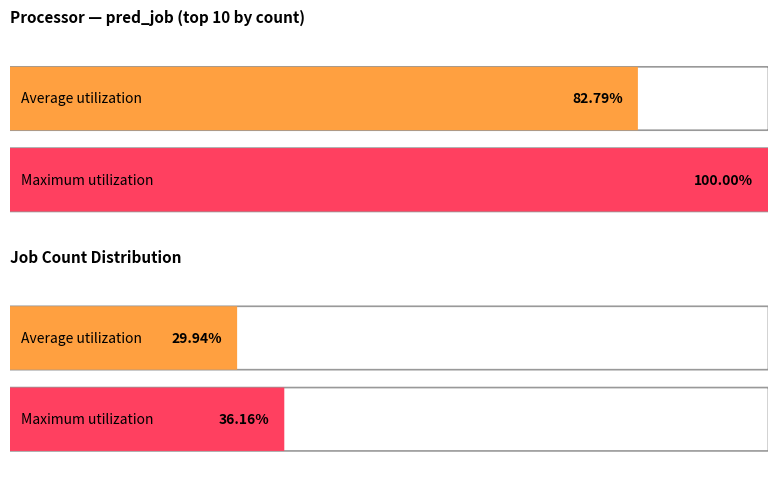

Which series has the widest spread of values?

Maximum utilization